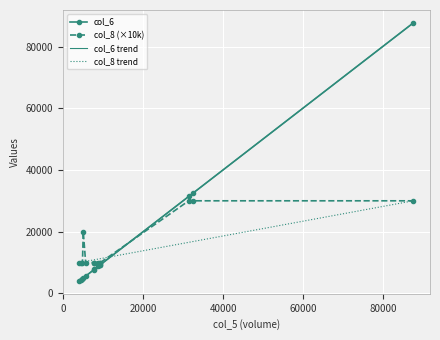

Is the value of col_6 at 58000 greater than the value of col_8 at 10000?

Yes